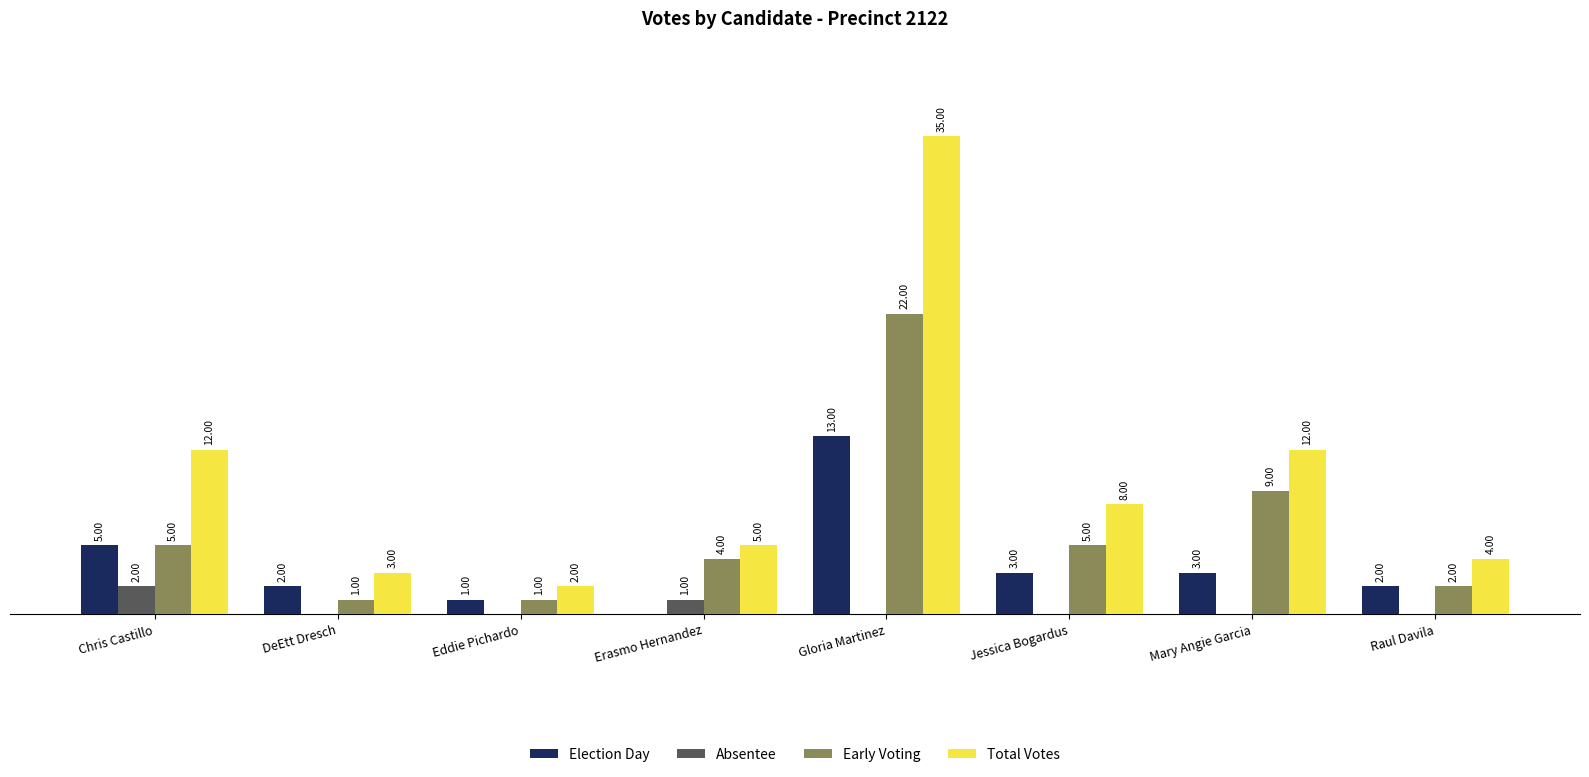

What are all the series names shown in the legend?

Election Day, Absentee, Early Voting, Total Votes